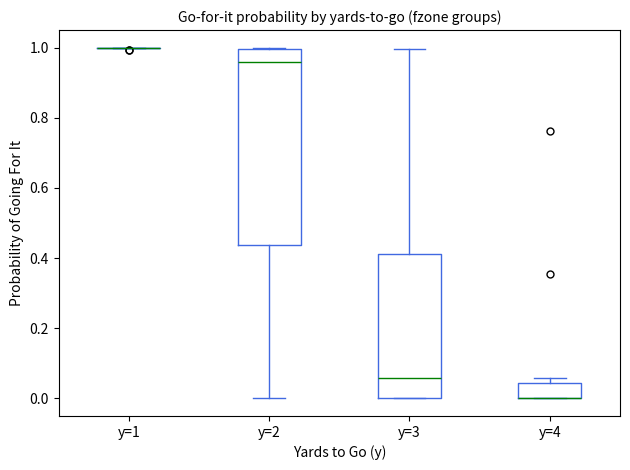

Reading left to right, transcribe this box plot: for each box, give where its median line is, the range the box spans, and where its two whiskers end, as read against the y-axis. The values are not printed on the chart, so give them approximately, as read against the axis.

y=1: box collapsed to a line at 1.00, whiskers 1.00 to 1.00
y=2: median 0.96, box 0.44 to 1.00, whiskers 0.00 to 1.00
y=3: median 0.06, box 0.00 to 0.42, whiskers 0.00 to 1.00
y=4: median 0.00 (drawn on the box's lower edge), box 0.00 to 0.04, whiskers 0.00 to 0.06